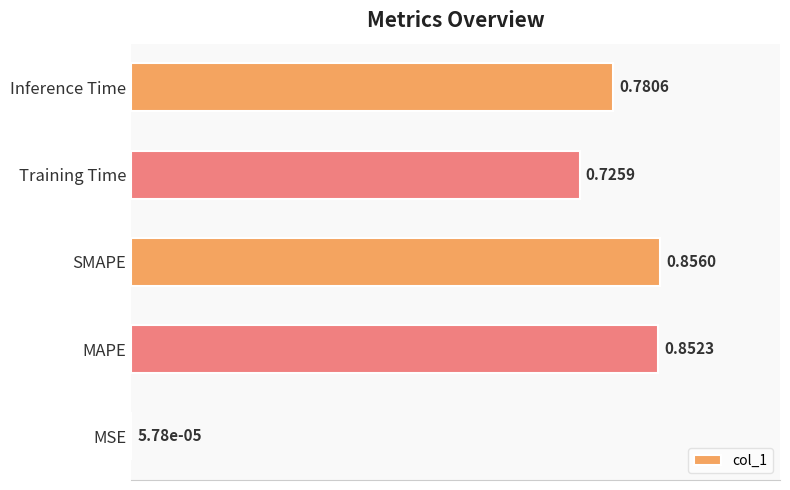

What is the average value?

0.6